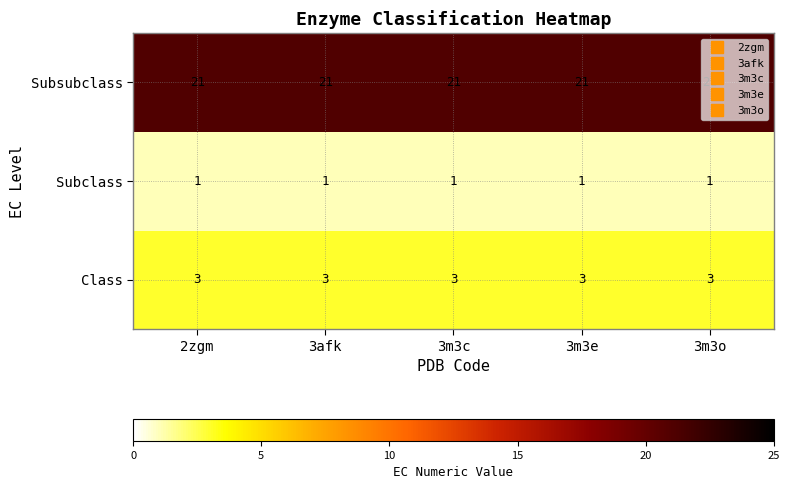

What is the sum of the Class values at 3m3e and 3m3o?

6